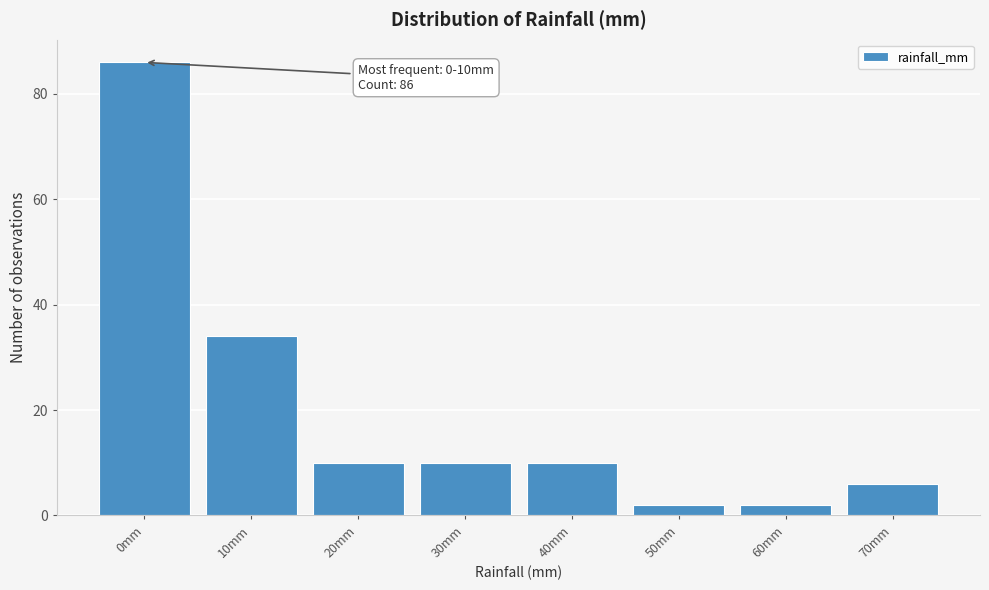

Reading left to right, transcribe all the data shown in this chart.

0mm=86	10mm=34	20mm=10	30mm=10	40mm=10	50mm=2	60mm=2	70mm=6